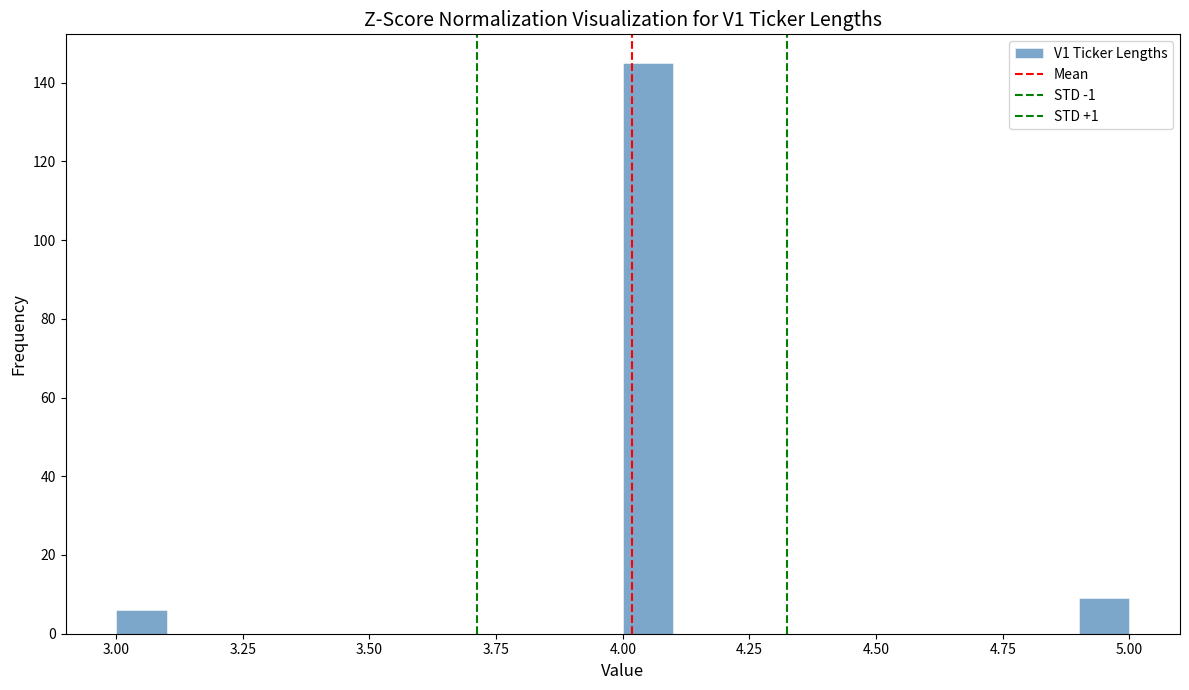

Around what value on the x-axis is the tallest bar? Give the approximate position of its centre, as read against the axis.

4.05